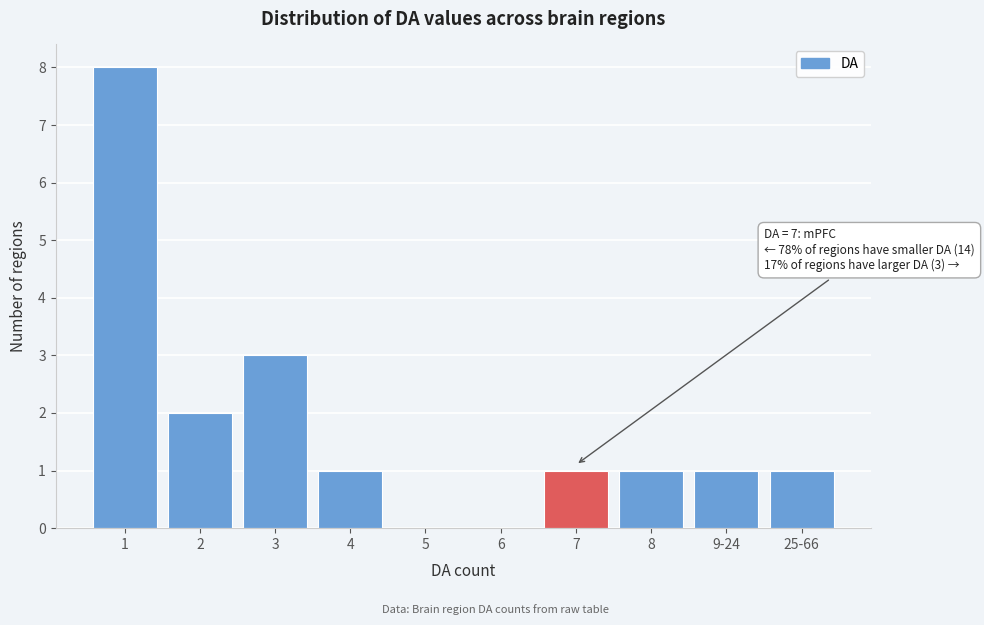

Reading left to right, transcribe all the data shown in this chart.

1=8	2=2	3=3	4=1	5=0	6=0	7=1	8=1	9-24=1	25-66=1